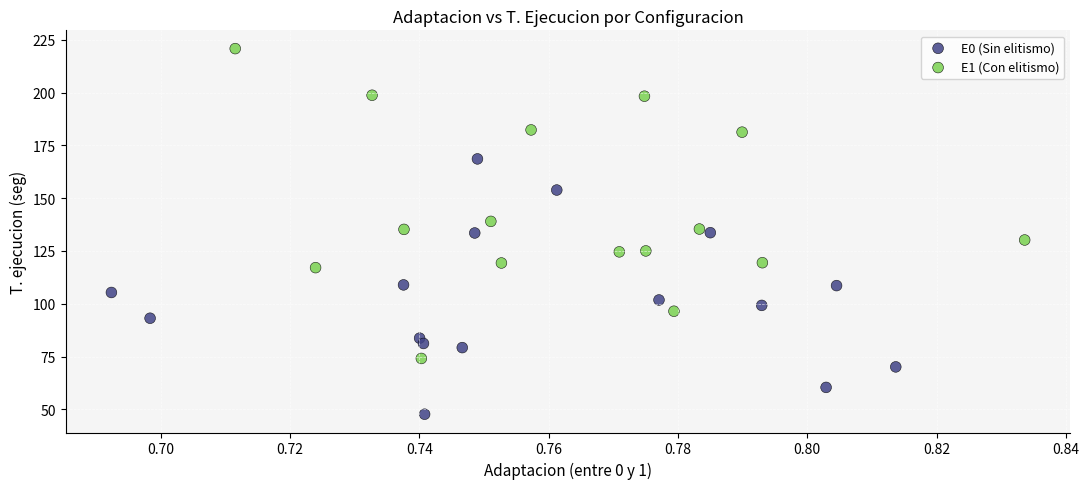

Which series contains the lowest Y value?

E0 (Sin elitismo)